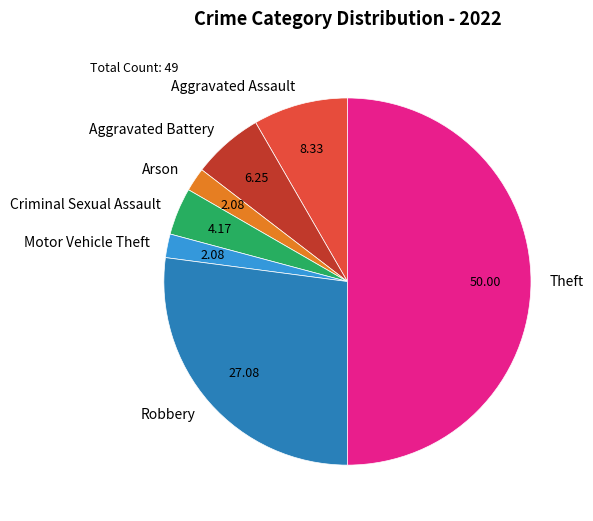

What is the ratio of the value at Aggravated Battery to the value at Aggravated Assault?

0.8